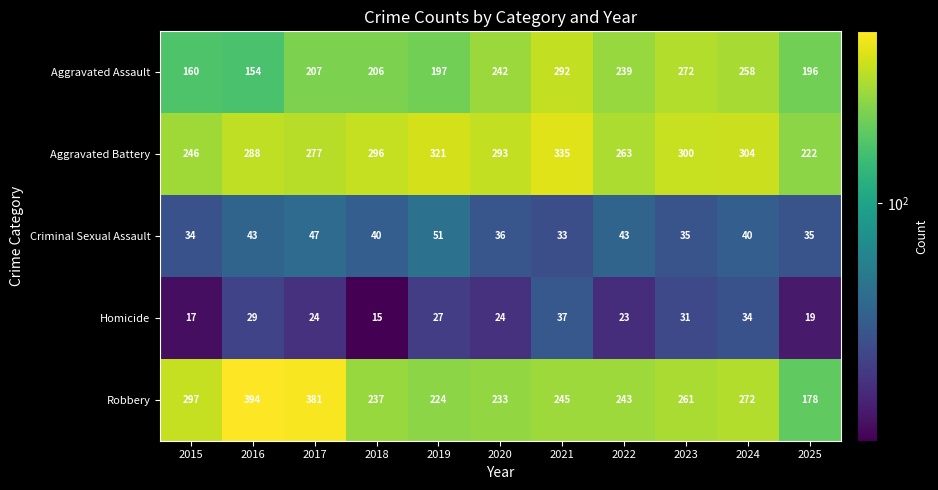

The value of Robbery at 2021 is 109. True or false?

False